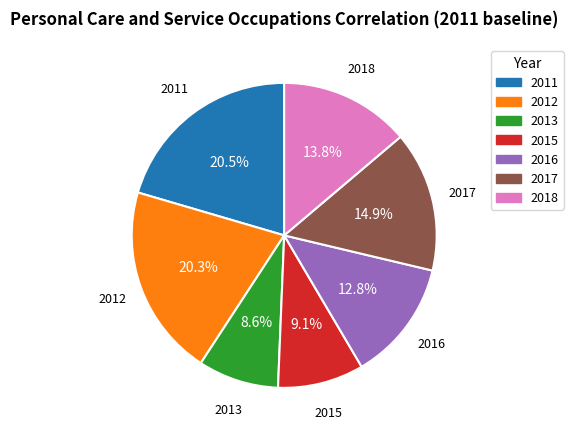

Which slice is the smallest?

2013